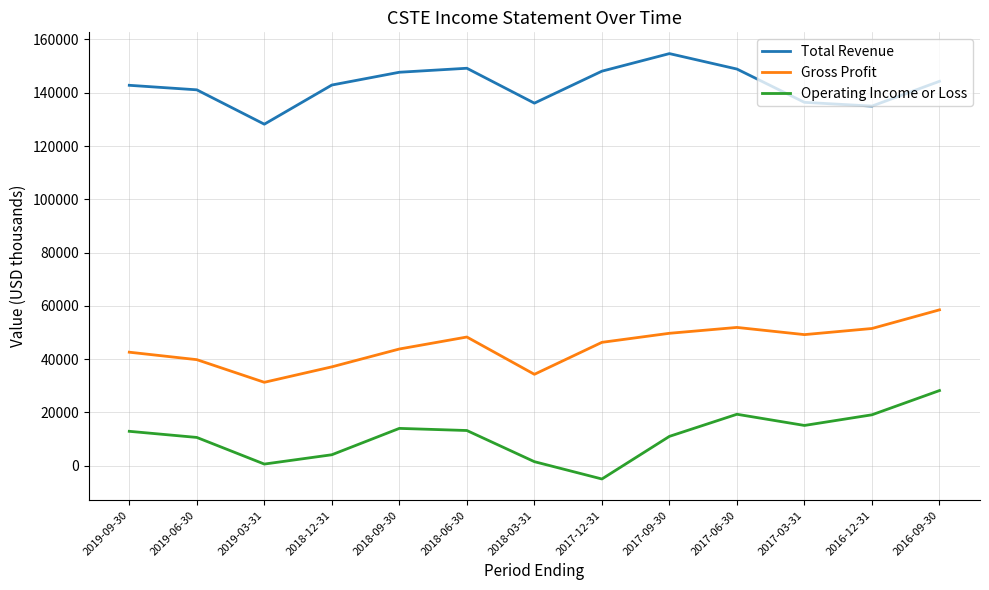

List the series in order of their overall mean, lowest first.

Operating Income or Loss, Gross Profit, Total Revenue